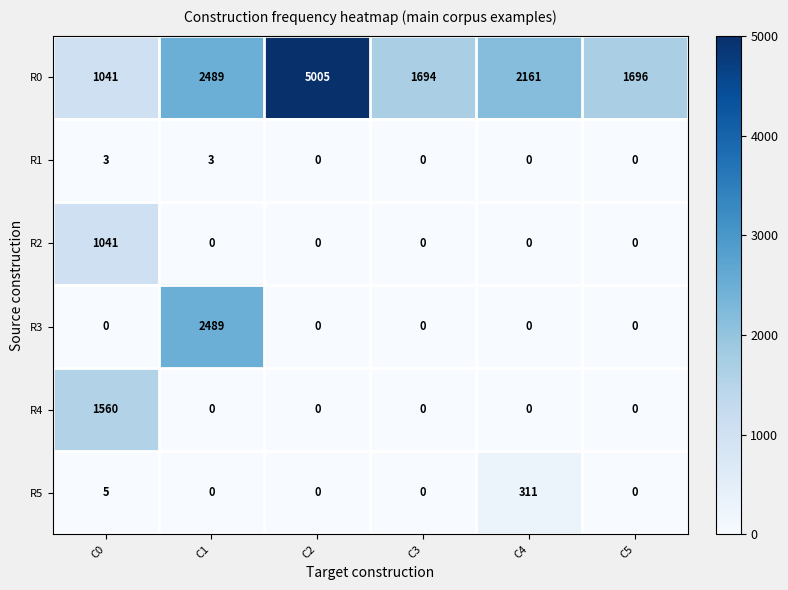

At which category is the sum across all series the highest?

C2